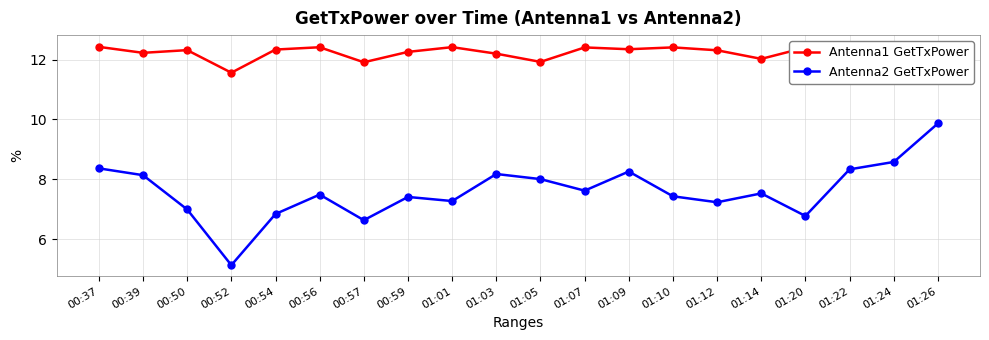

At which label does Antenna1 GetTxPower reach its minimum?

00:52